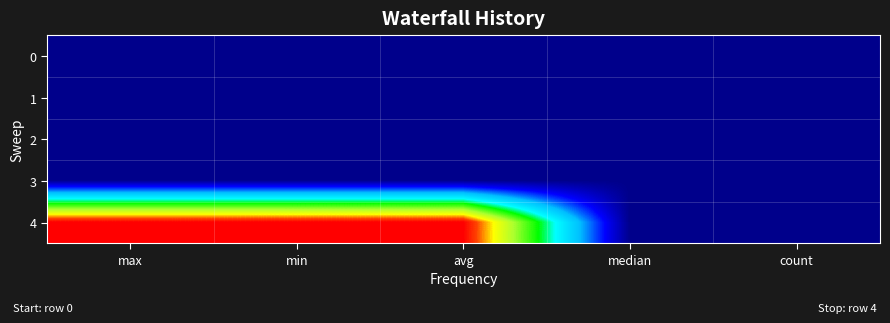

Which series has the largest range (max minus min)?

4